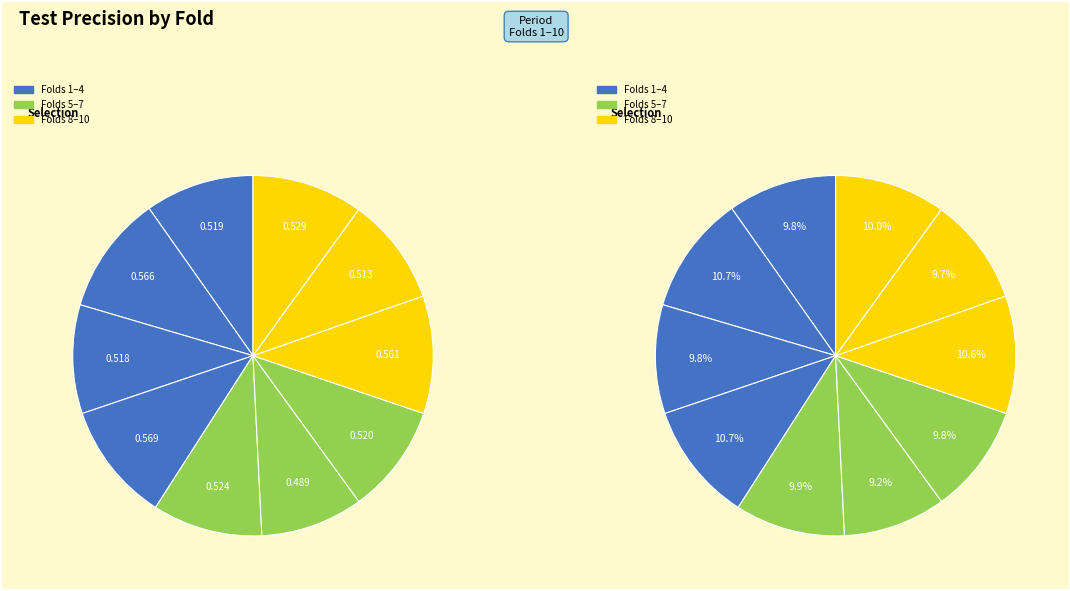

Does any single category account for the majority?

No